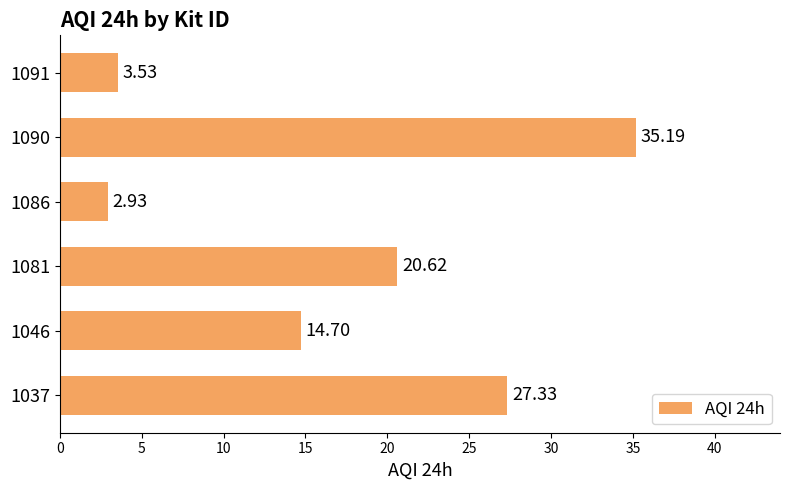

What is the difference between the maximum and minimum values?

32.3